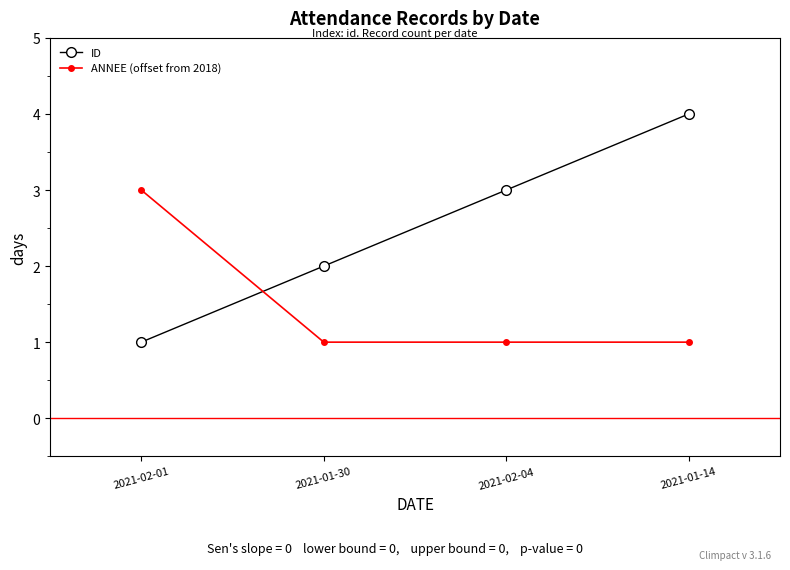

Reading left to right, extract all data points from this chart.

ID: 2021-02-01=1	2021-01-30=2	2021-02-04=3	2021-01-14=4
ANNEE (offset from 2018): 2021-02-01=3	2021-01-30=1	2021-02-04=1	2021-01-14=1